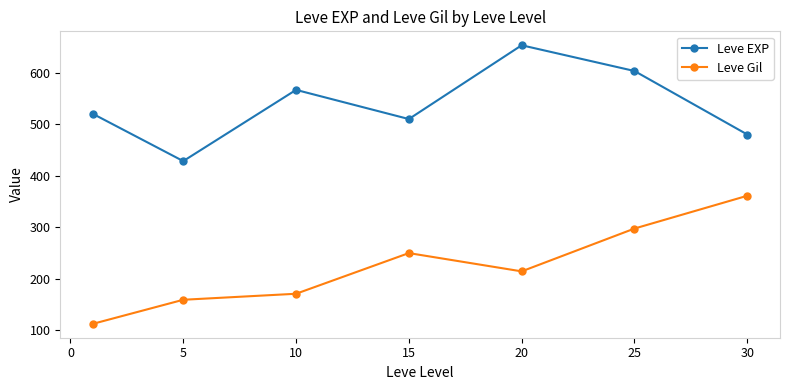

What is the difference between the second highest and second lowest values in the Leve EXP series?

123.3